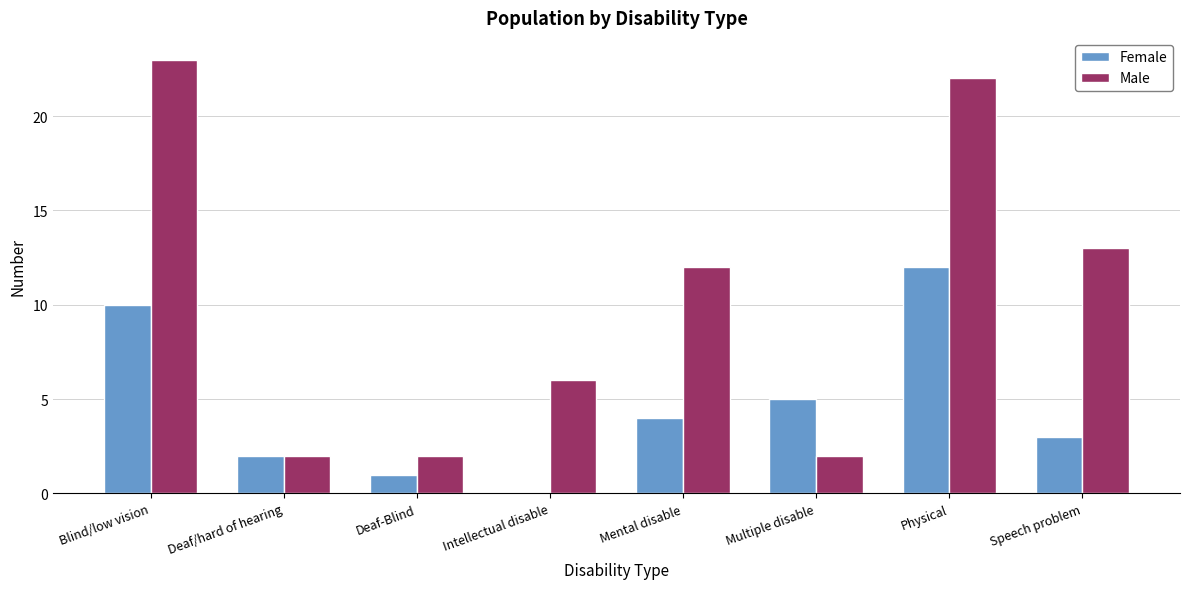

At which category is the sum across all series the highest?

Physical